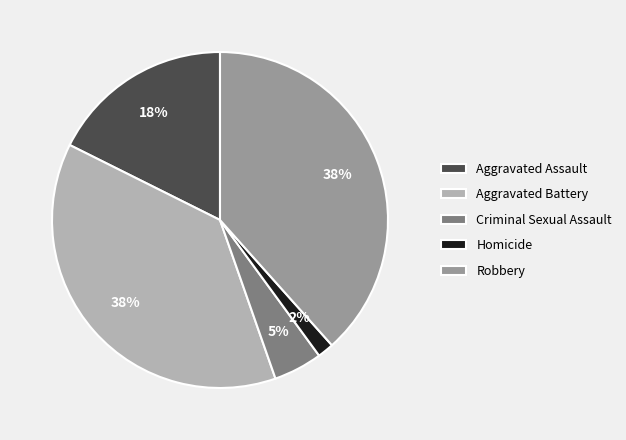

Is the sum of Criminal Sexual Assault and Aggravated Assault greater than half?

No